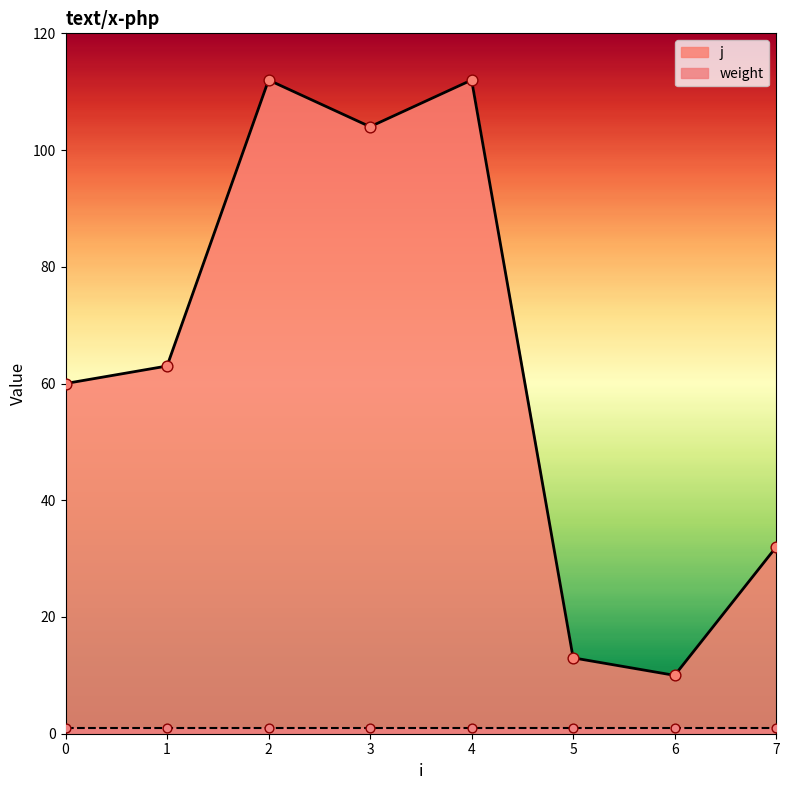

Approximately how many times larger is the value at 3 compared to 4?

0.9